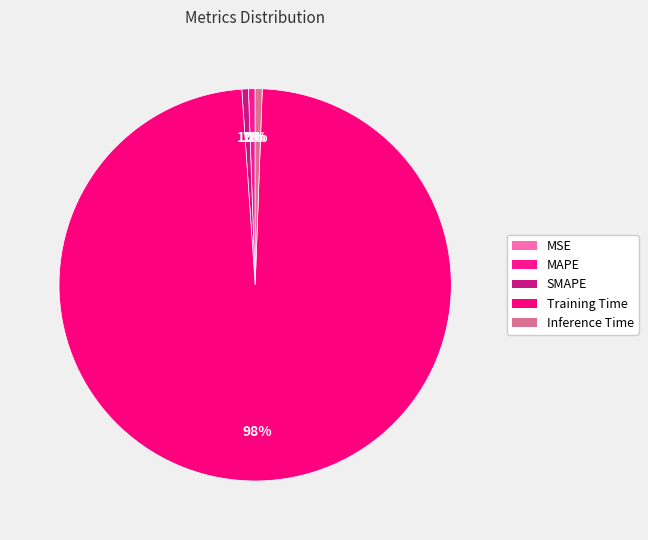

What is the smallest slice in the pie chart?

MSE